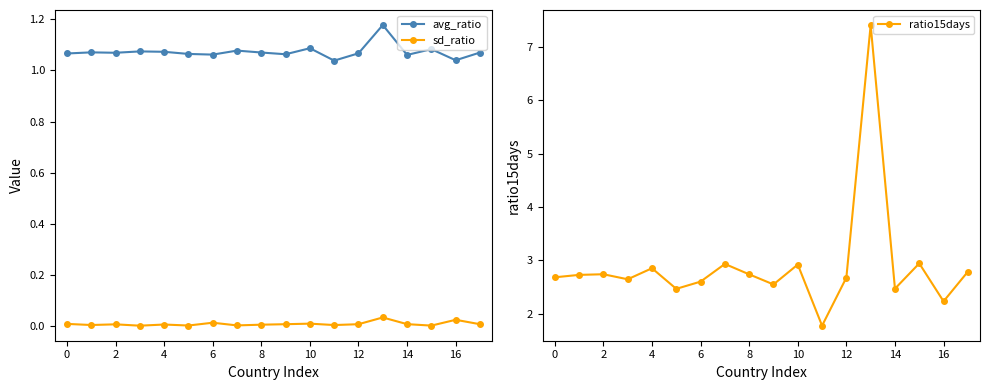

What are all the series names shown in the legend?

avg_ratio, sd_ratio, ratio15days